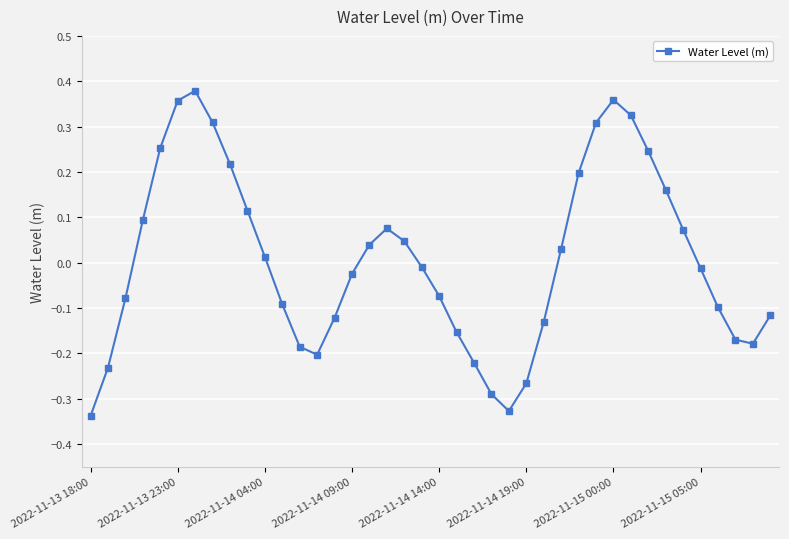

What is the difference between the maximum and minimum values?

0.7